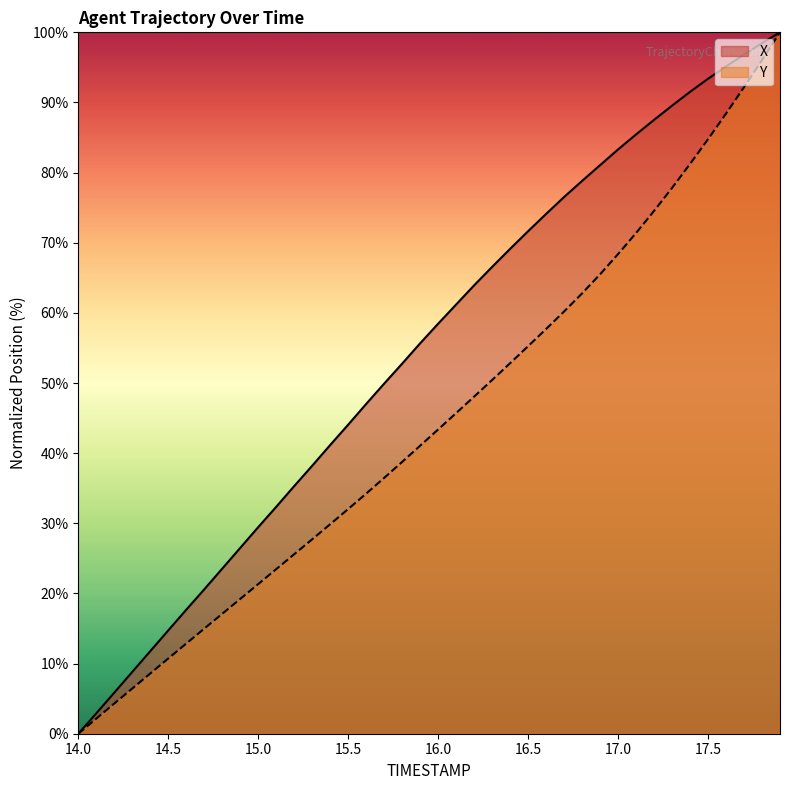

What is the highest value of the X series?

100.0